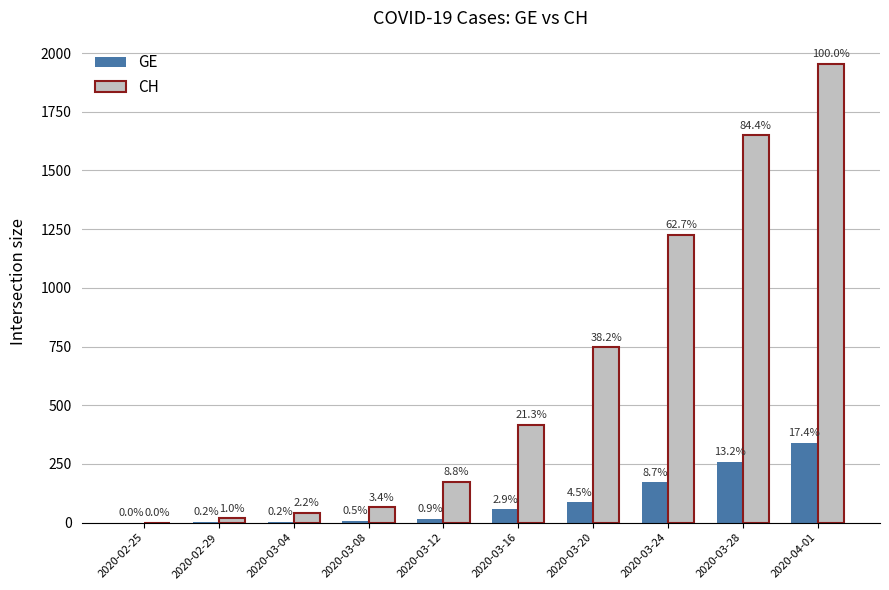

What are all the series names shown in the legend?

GE, CH